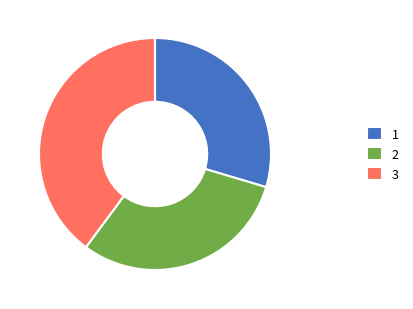

Approximately how many times larger is the value at 3 compared to 1?

1.3